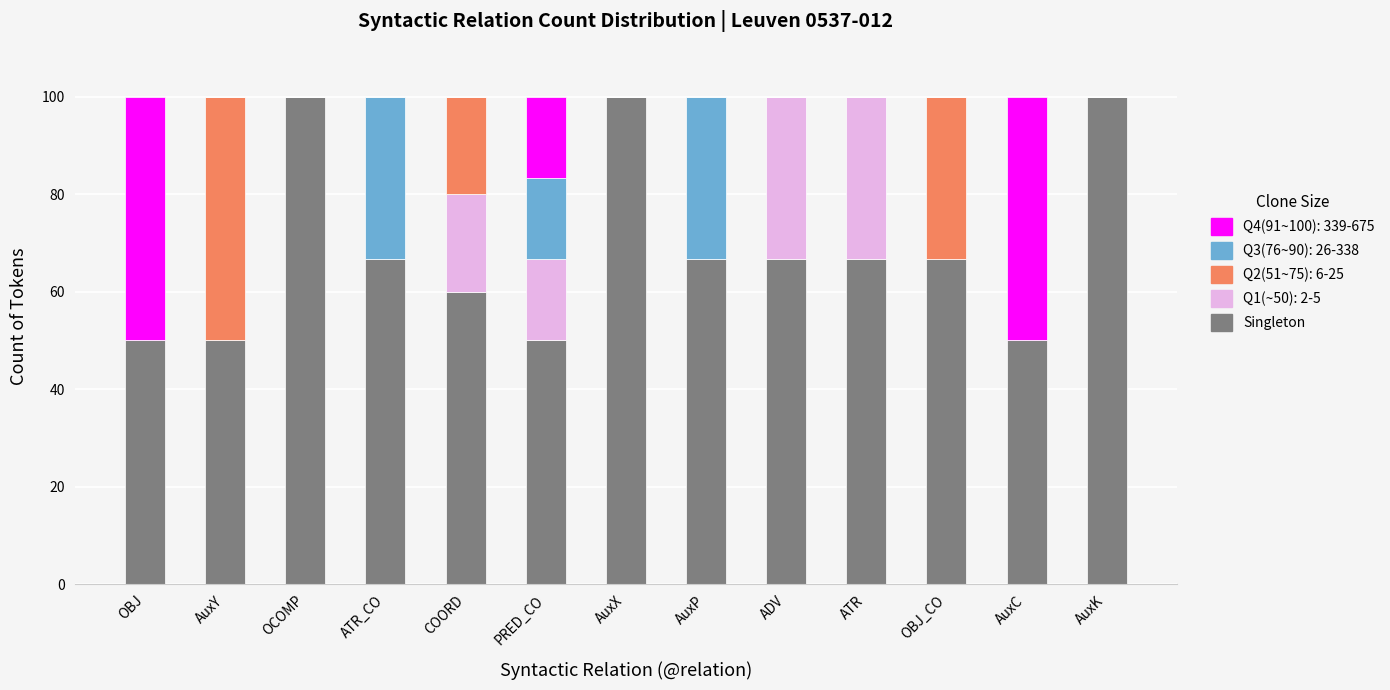

What is the total value across all series at AuxK?

100.0